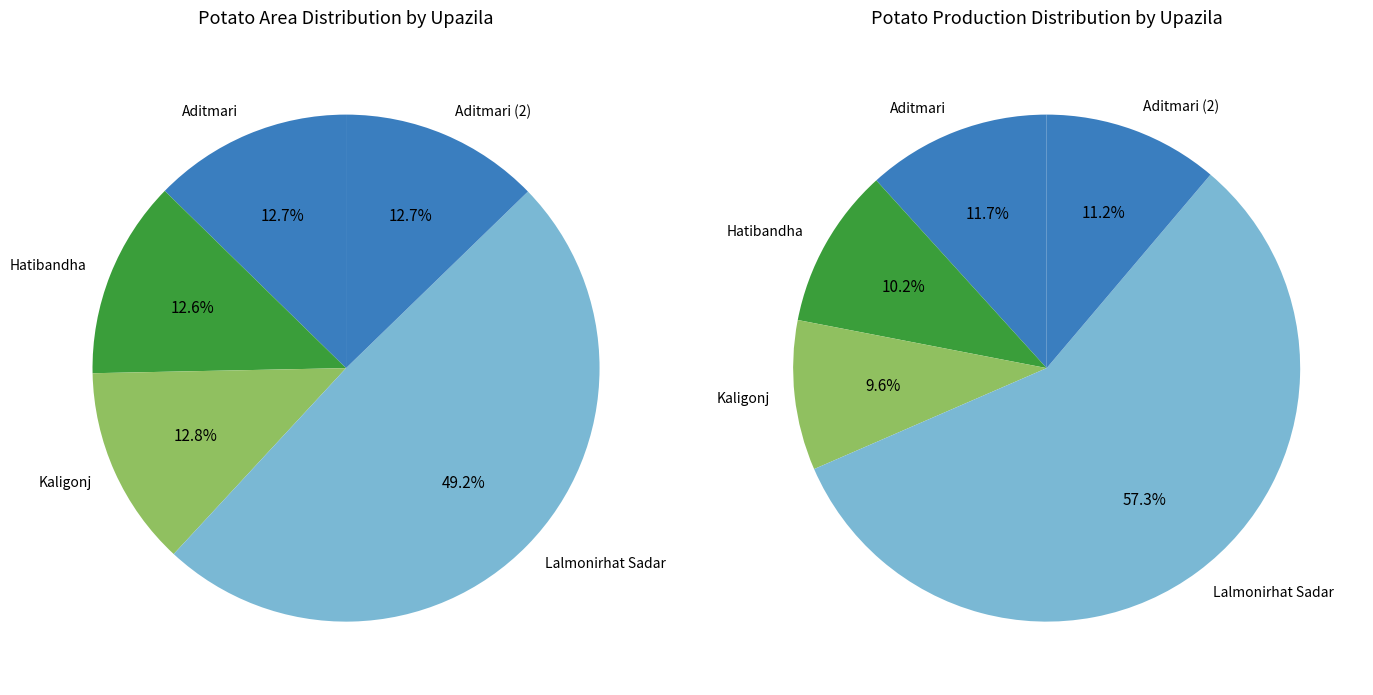

The Aditmari (2) slice represents 28% of the pie. True or false?

False